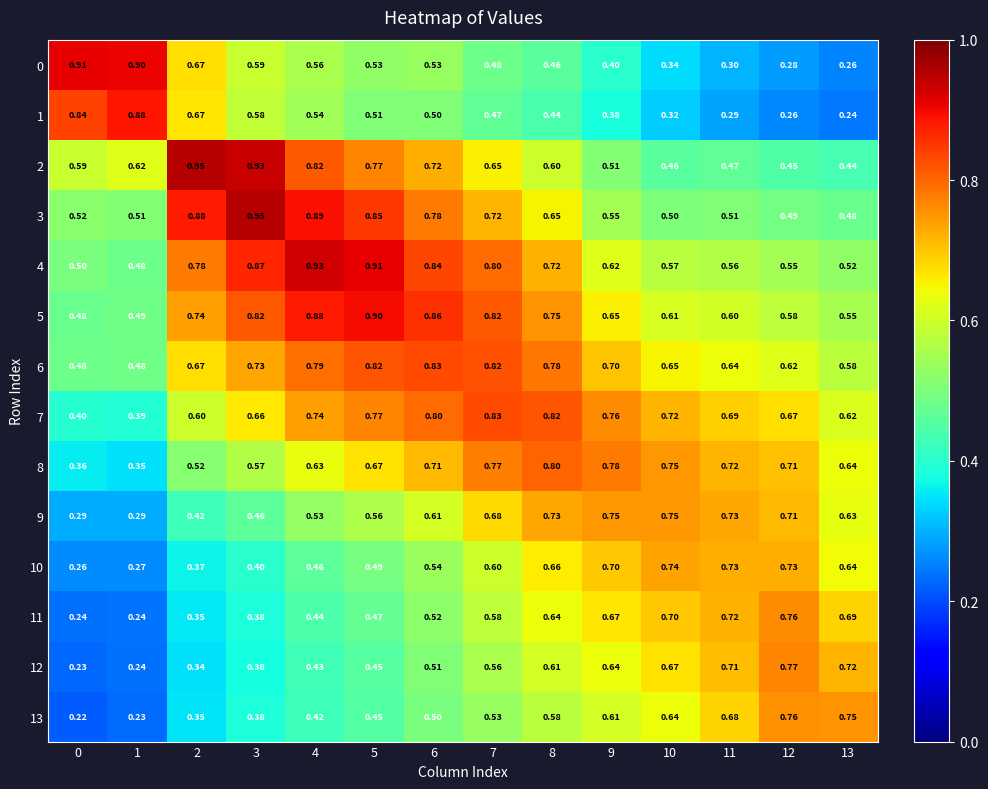

Which series has the widest spread of values?

0